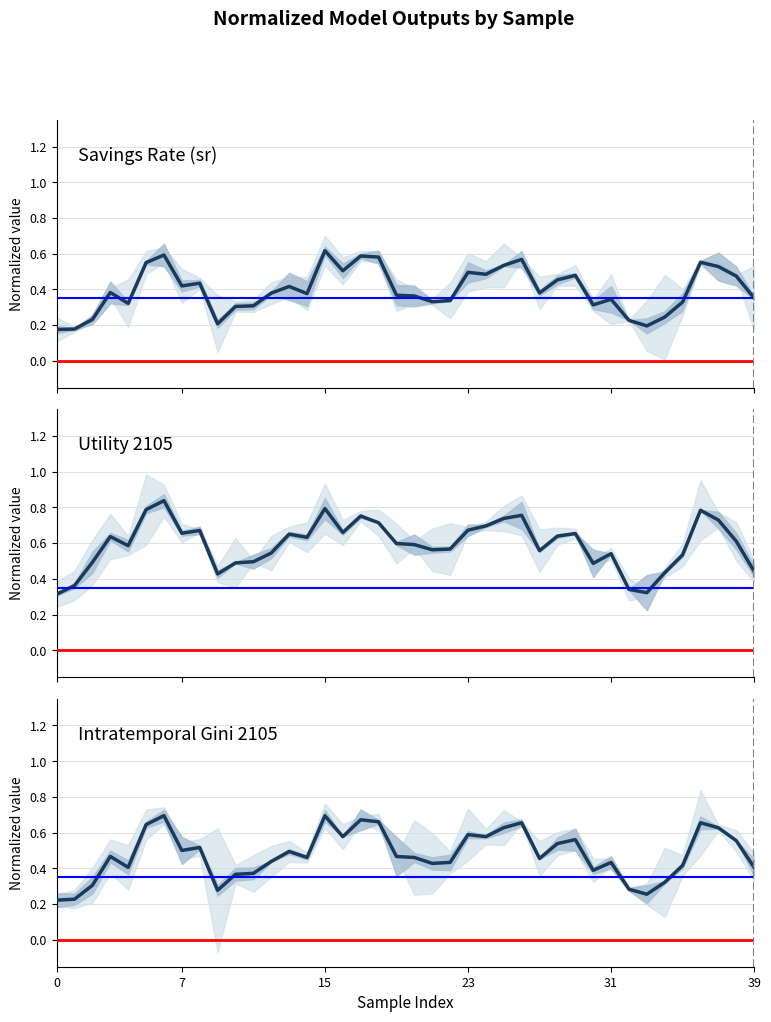

How many series are shown in this chart?

3